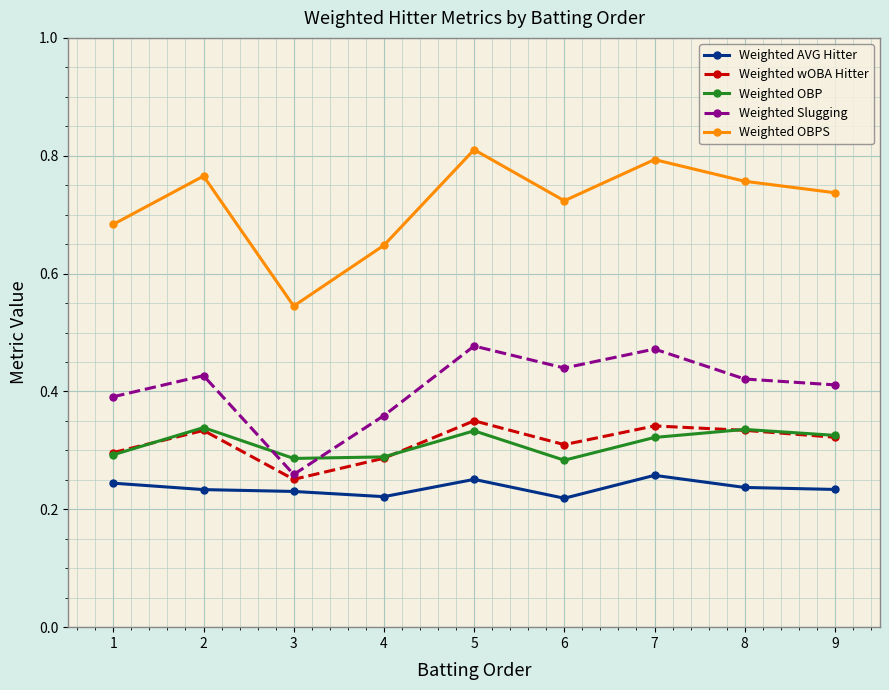

Between 2 and 9, which series saw the biggest shift?

Weighted OBPS